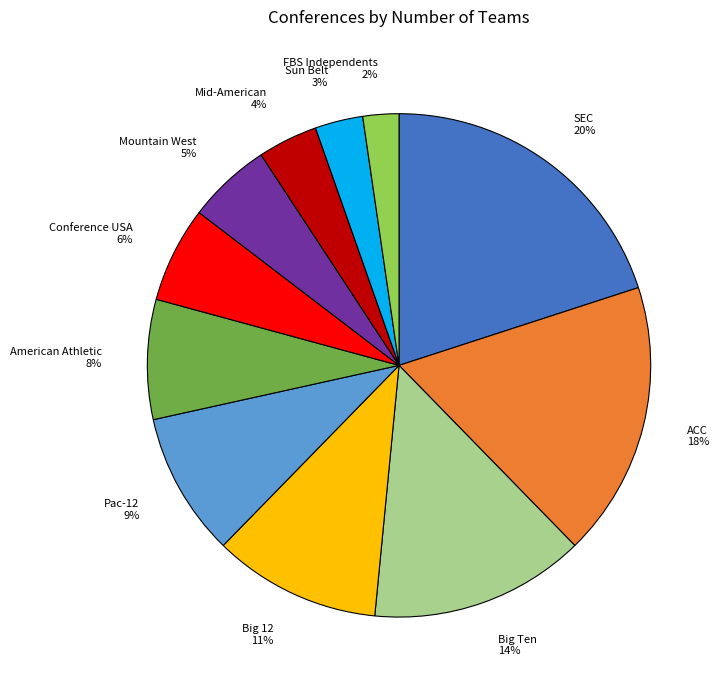

Count the number of slices in the pie.

11